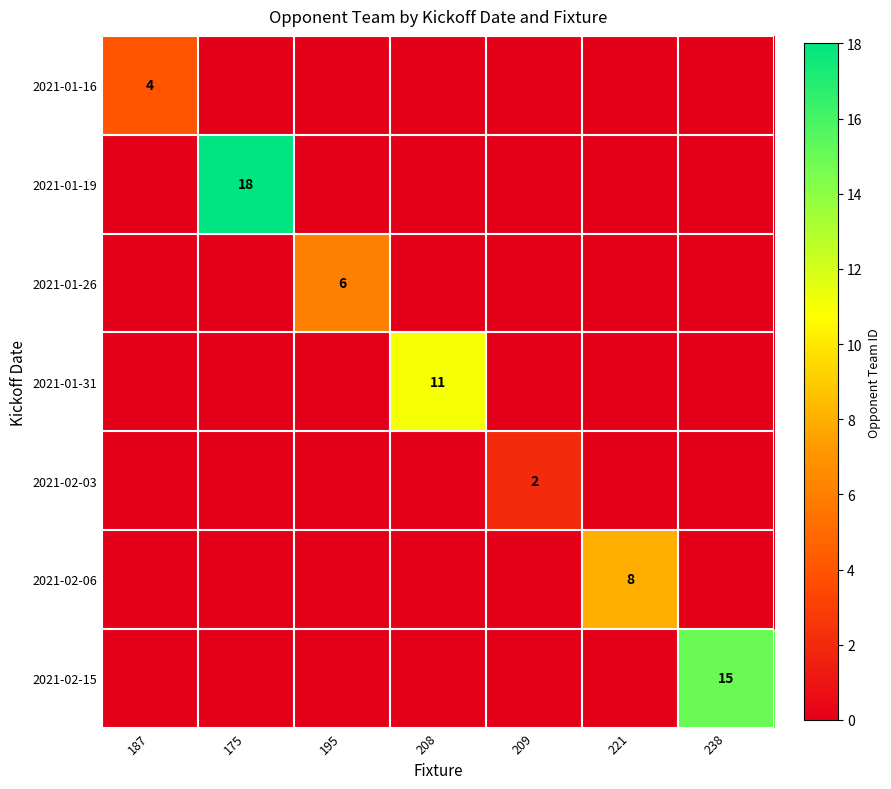

The value of 2021-02-06 at 221 is 6. True or false?

False